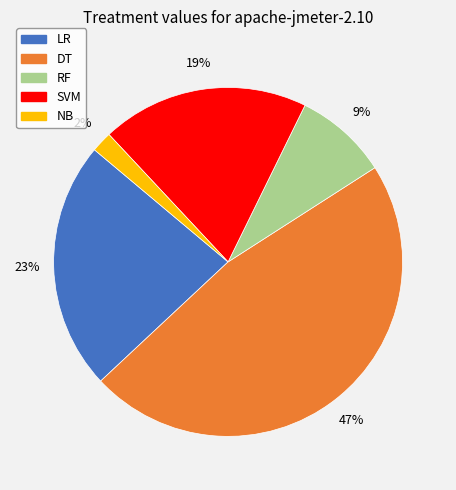

How many slices are in this pie chart?

5